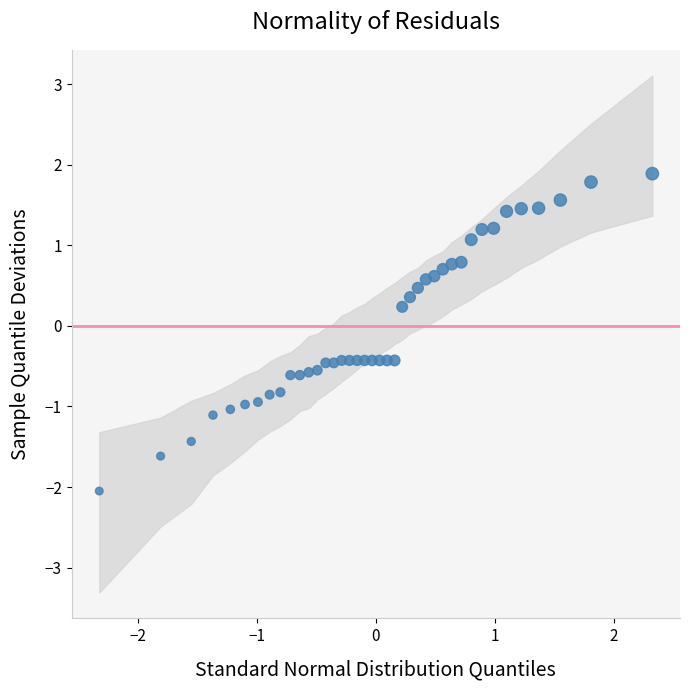

What is the range of X values (max minus min)?

4.7